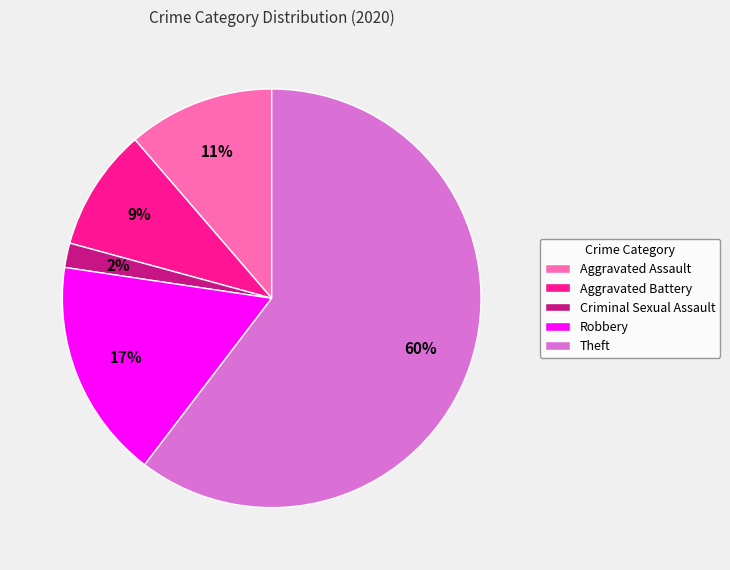

What is the ratio of the value at Aggravated Assault to the value at Aggravated Battery?

1.2